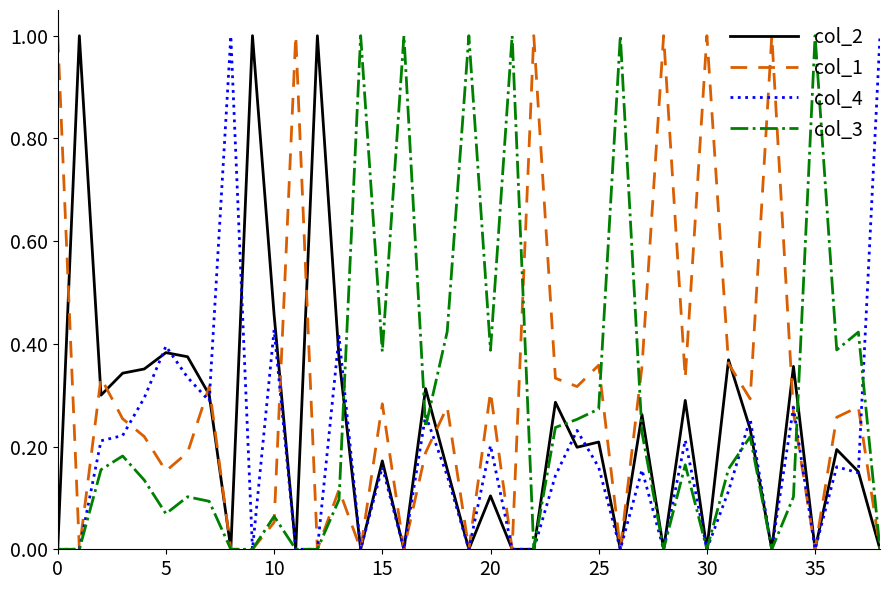

What is the highest value of the col_4 series?

1.0